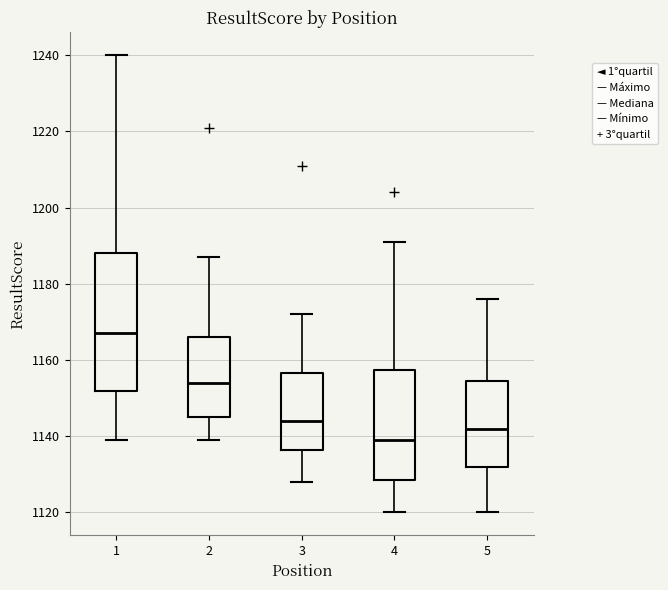

Where does the lower whisker of the box at x = 5 end on the y-axis? The values are not printed on the chart, so give them approximately, as read against the axis.

1120